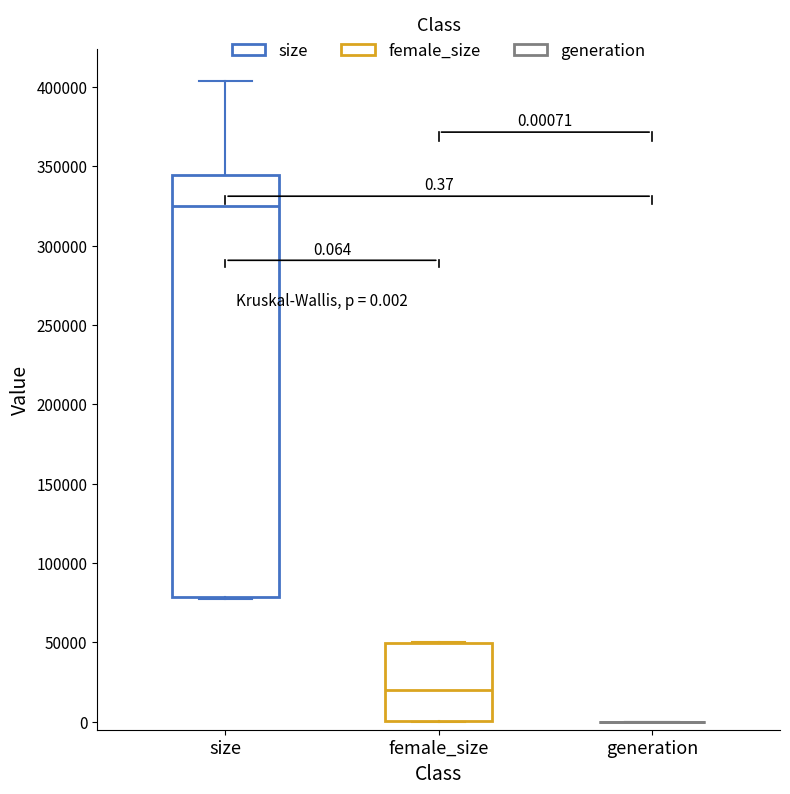

Which box is the tallest, from its lower edge to its upper edge?

size